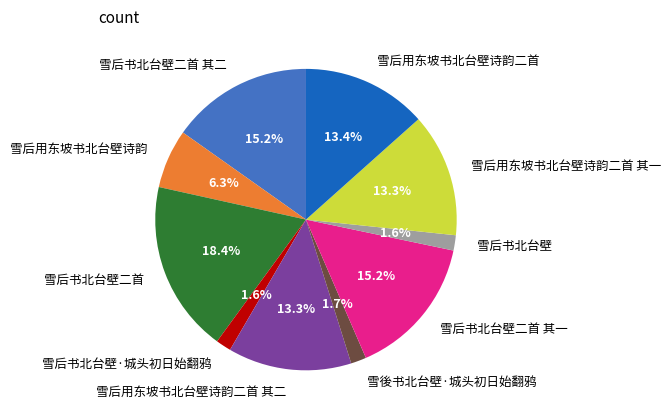

Is 雪后书北台壁 the majority of the pie?

No